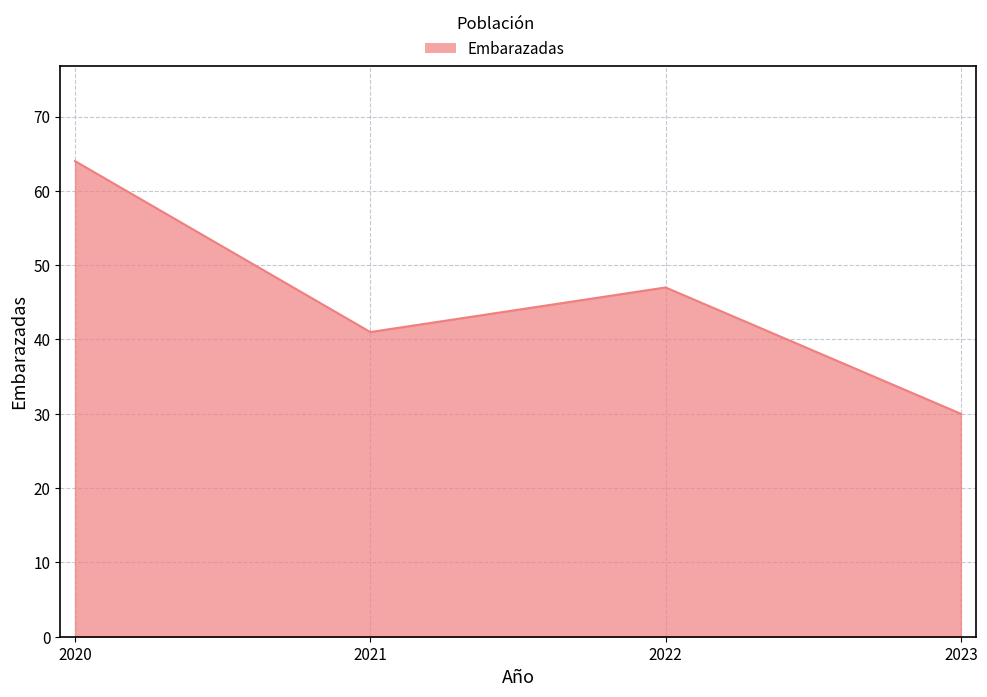

Count the number of categories in the chart.

4